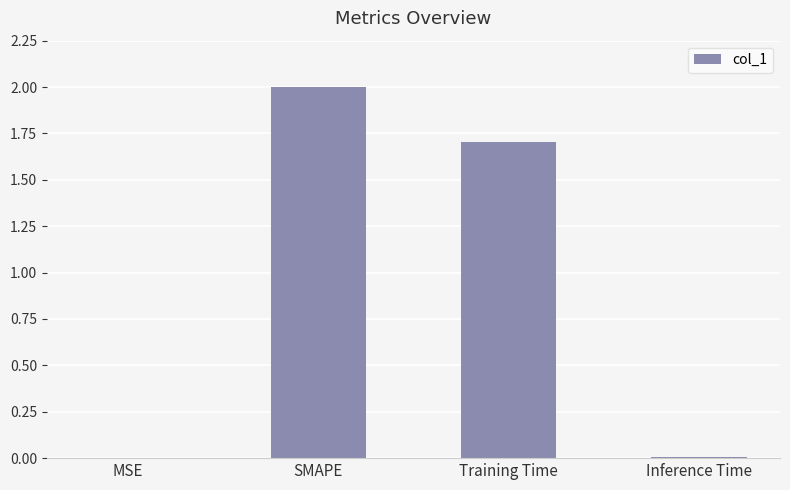

Which has a higher value, MSE or Training Time?

Training Time